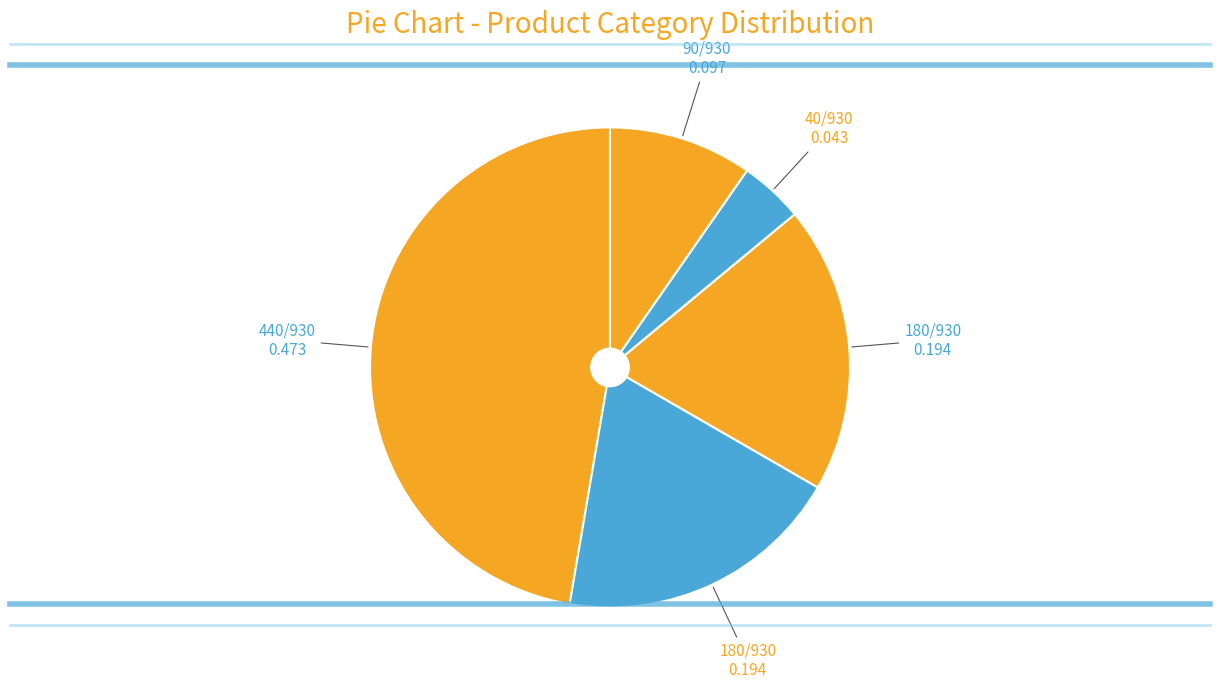

How many slices are in this pie chart?

5